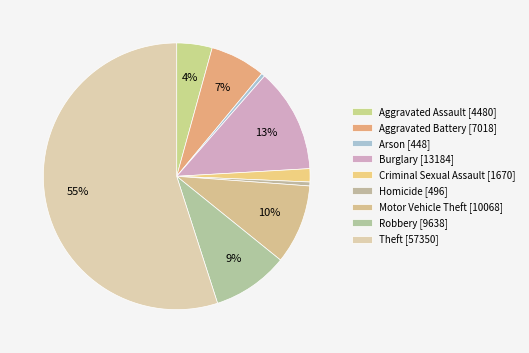

How many slices are in this pie chart?

9